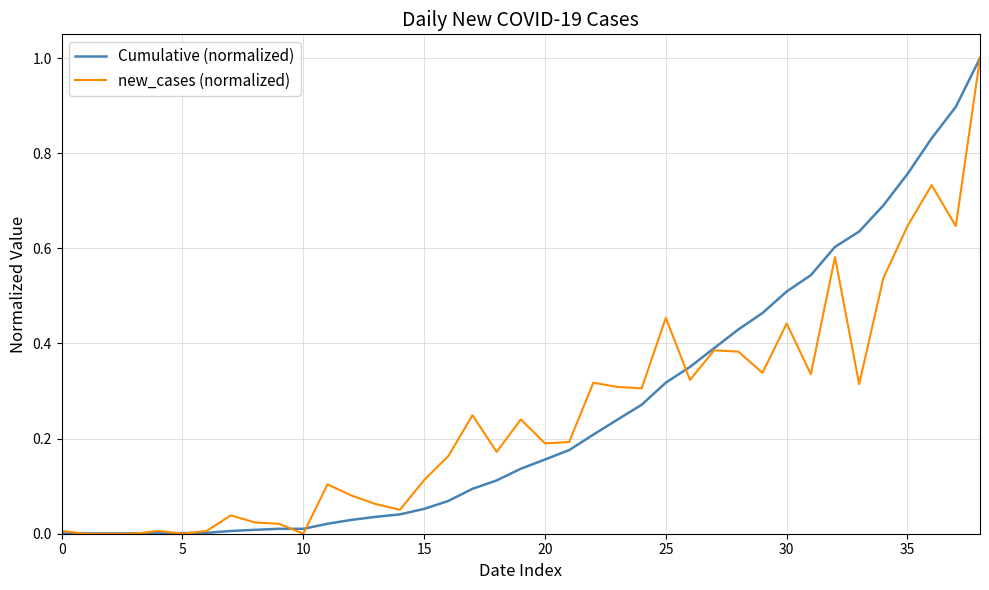

How many lines are shown in the chart?

2